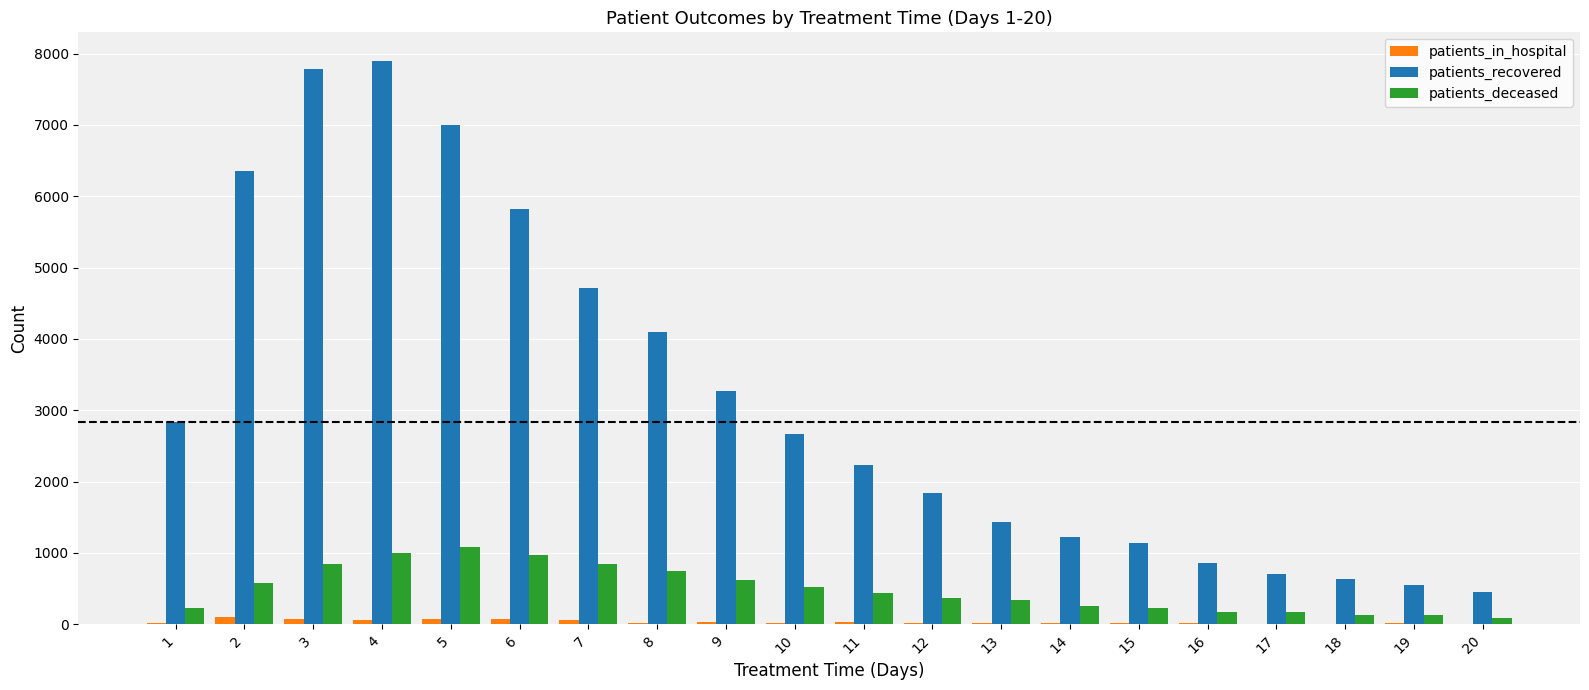

What is the sum of all patients_deceased values?

9769